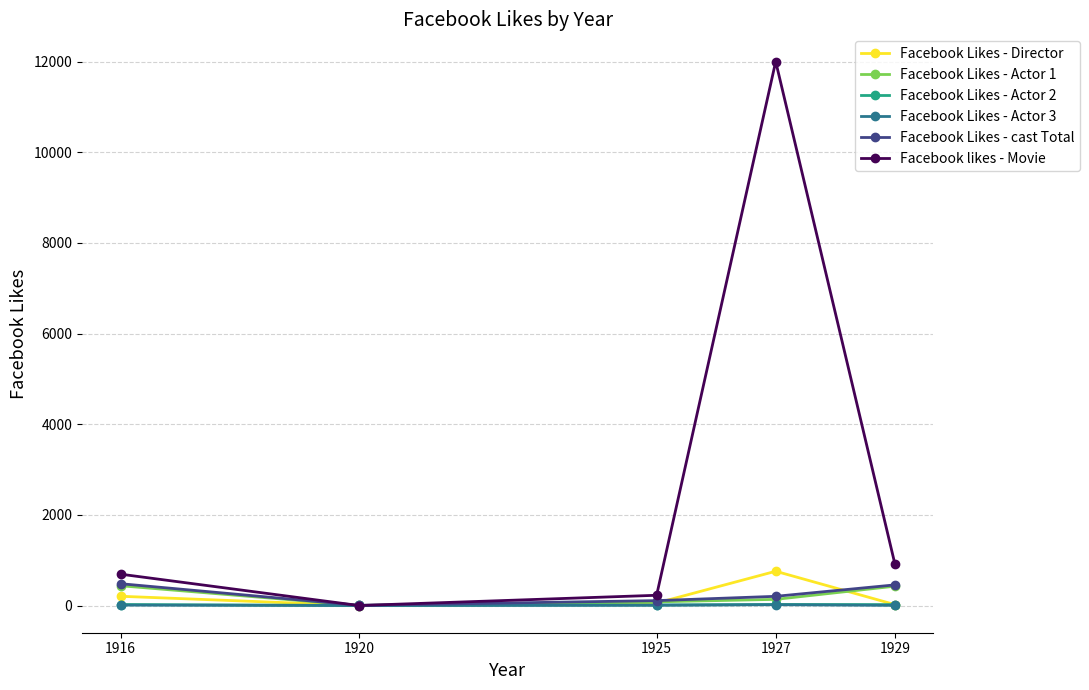

At which category is the sum across all series the highest?

1927